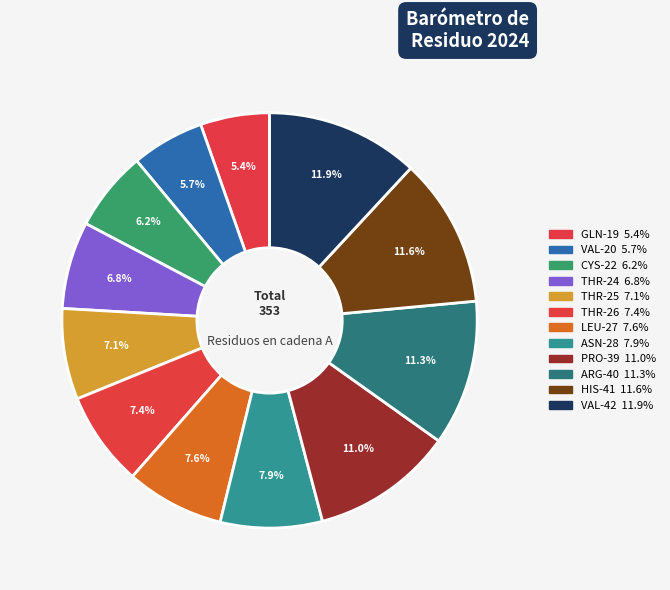

Which has a higher value, GLN-19 or HIS-41?

HIS-41